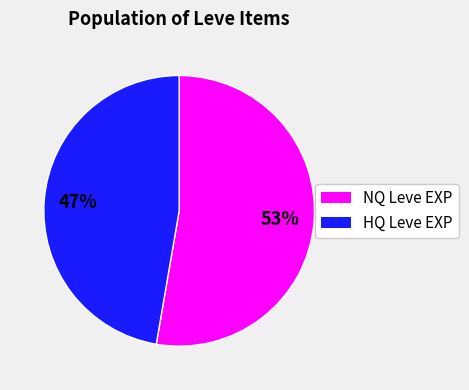

How many slices are in this pie chart?

2